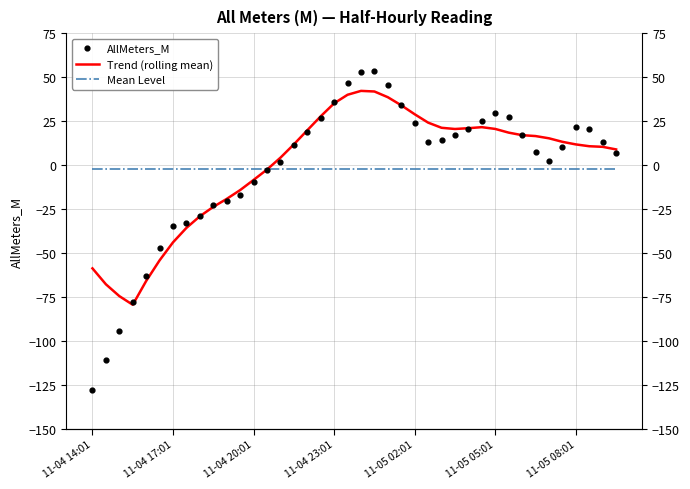

Is the value of Mean Level at 35 greater than the value of Trend (rolling mean) at 20?

No